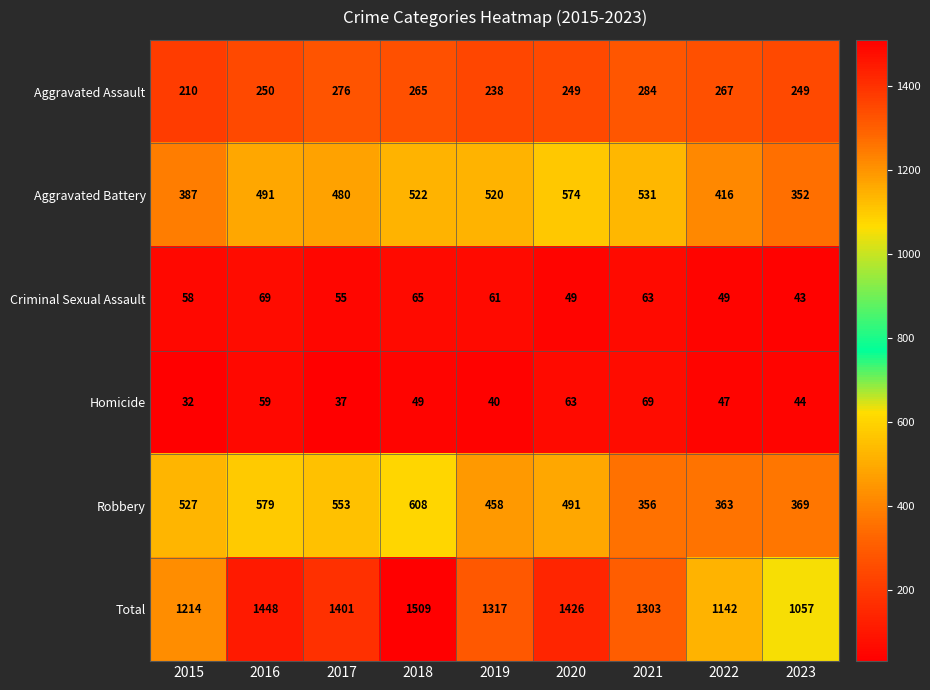

At how many categories does at least one series exceed 534?

9